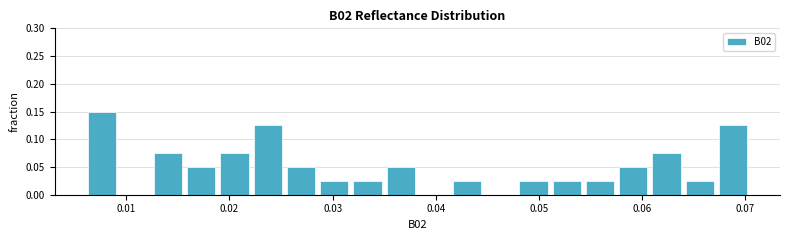

Read against the x-axis, roughly where is the centre of the tallest bar?

0.008